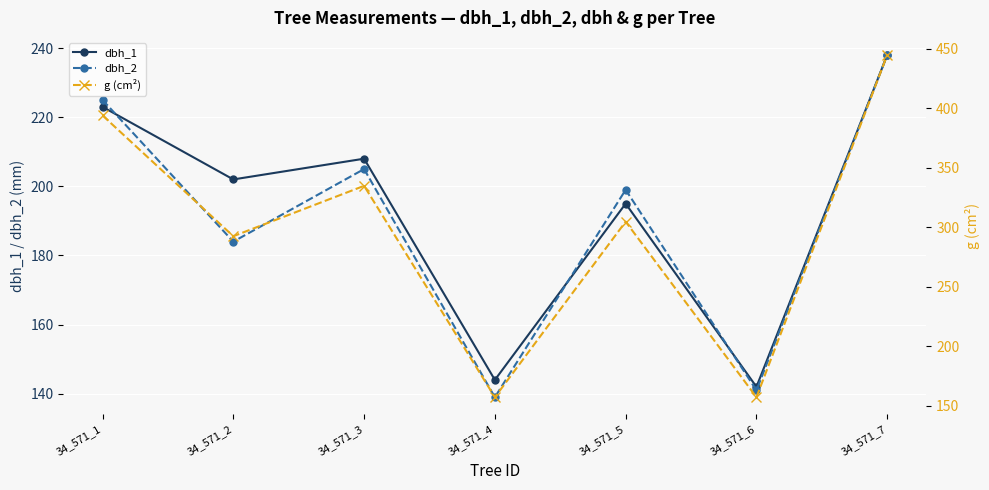

What is the lowest value of the dbh_1 series?

142